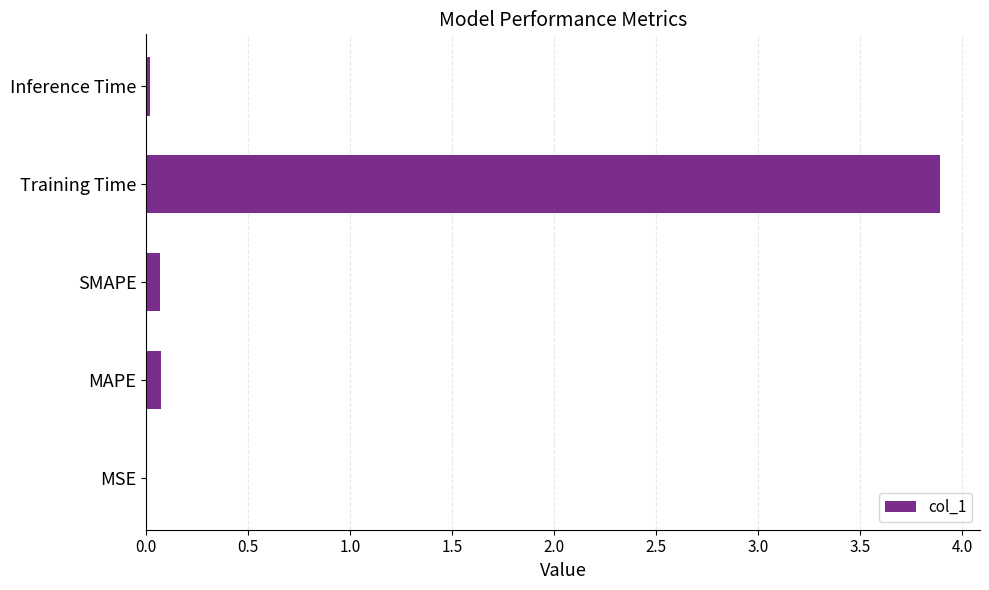

The value at MAPE is 0.1. True or false?

True